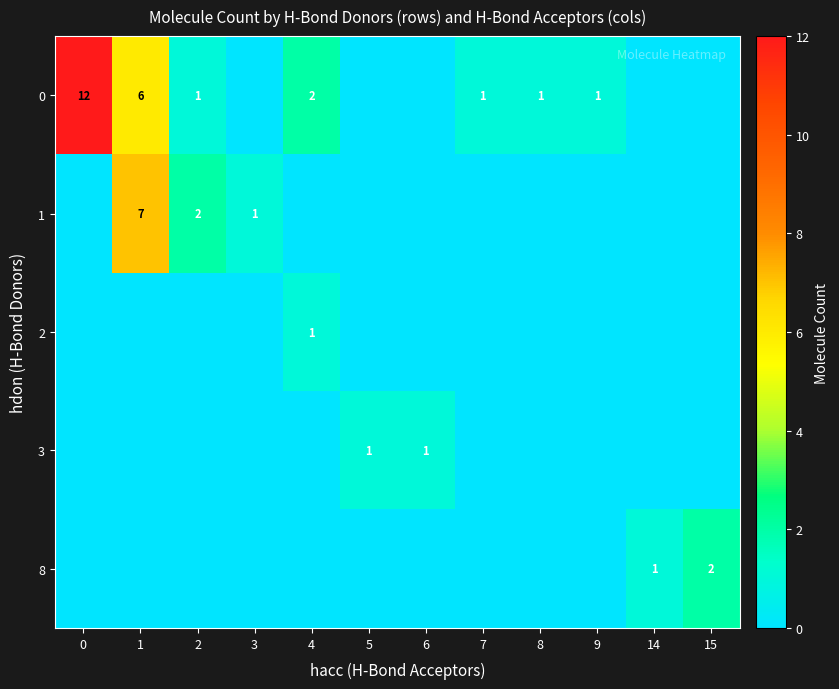

What is the greatest value displayed?

12